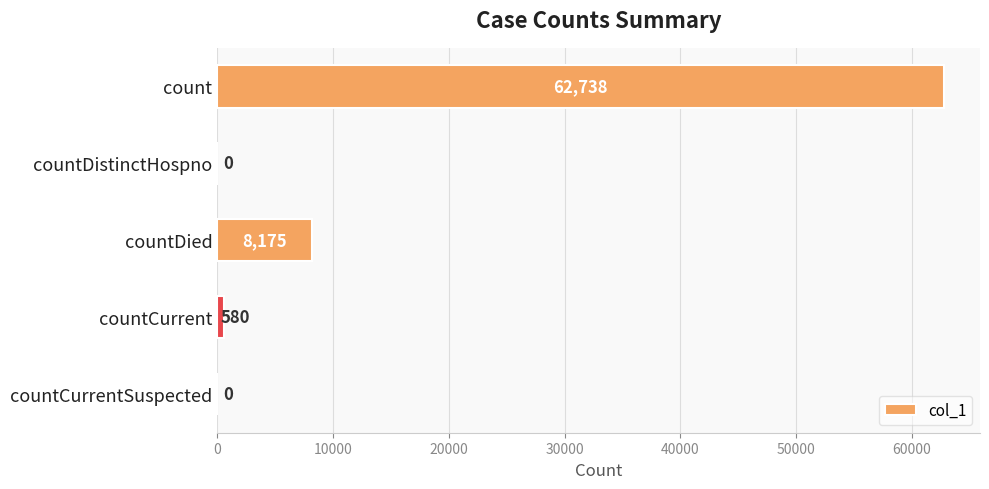

Read the value at count, to the nearest 10.

62740